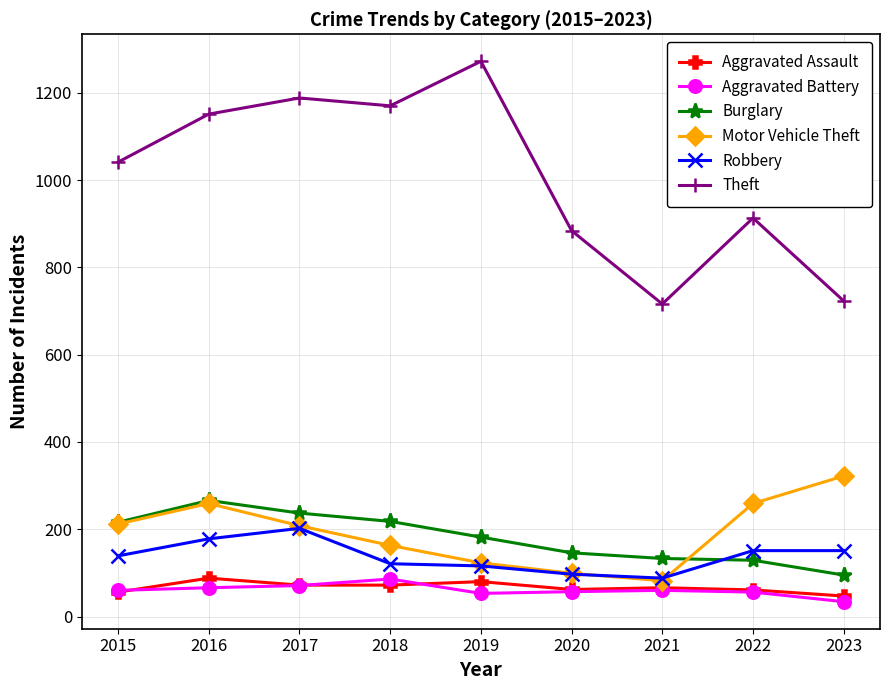

What is the difference between the highest and lowest values at 2019?

1219